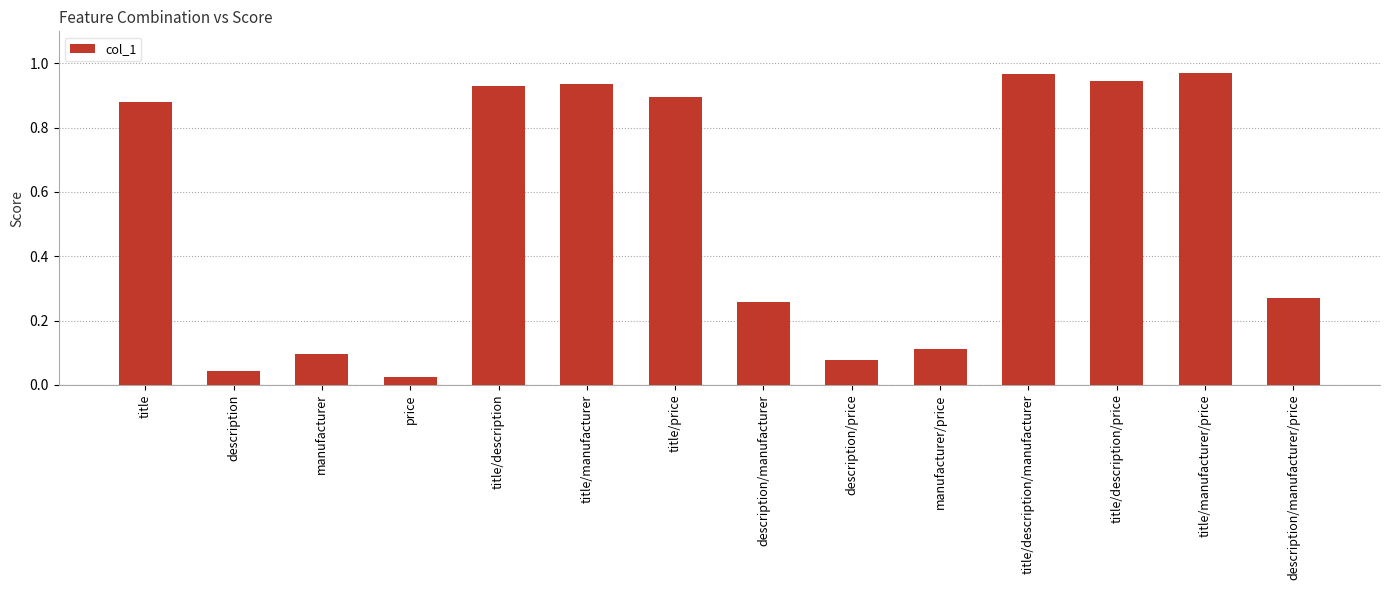

What is the sum of all values?

7.4